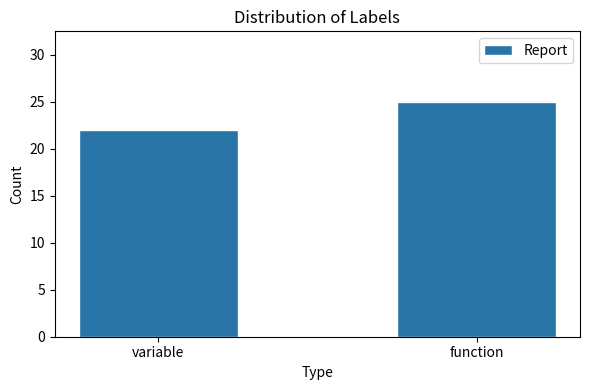

Reading left to right, list all the values displayed in this chart.

variable=22	function=25